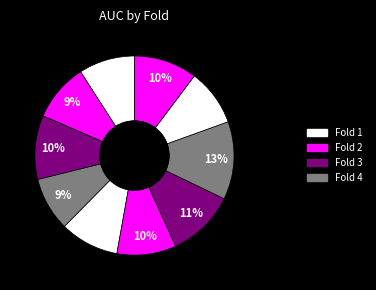

Which slice is the smallest?

Fold 4